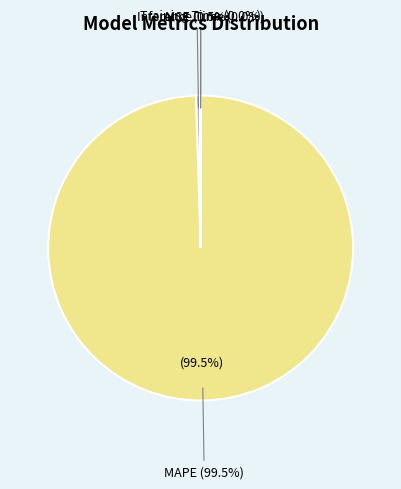

To the nearest percent, what percentage of the pie is MAPE?

100%